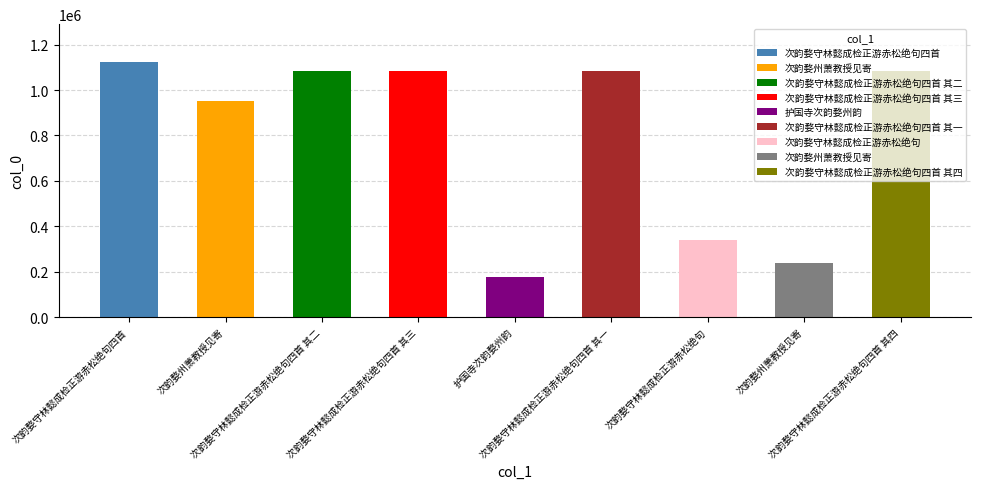

What is the label of the 4th bar from the right?

次韵婺守林懿成检正游赤松绝句四首 其一